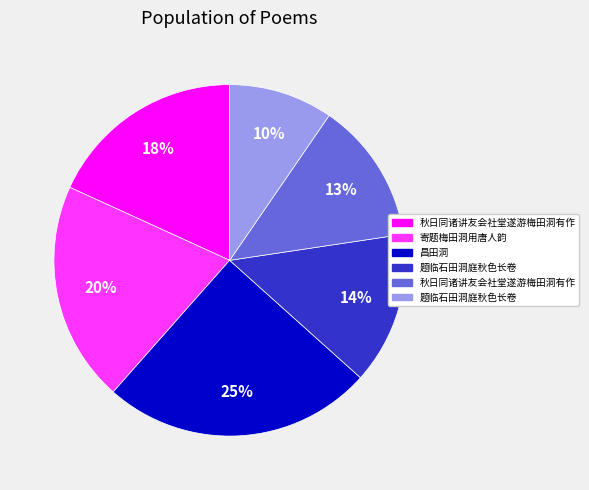

To the nearest percent, what is the average slice percentage?

17%